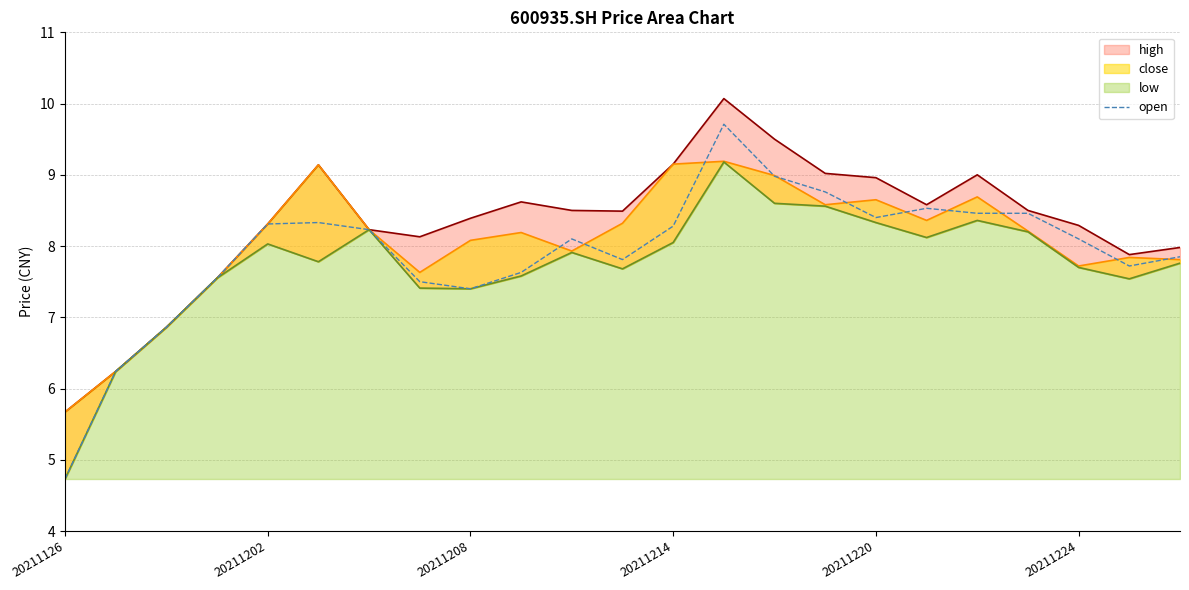

At which label does open first exceed 8?

20211202